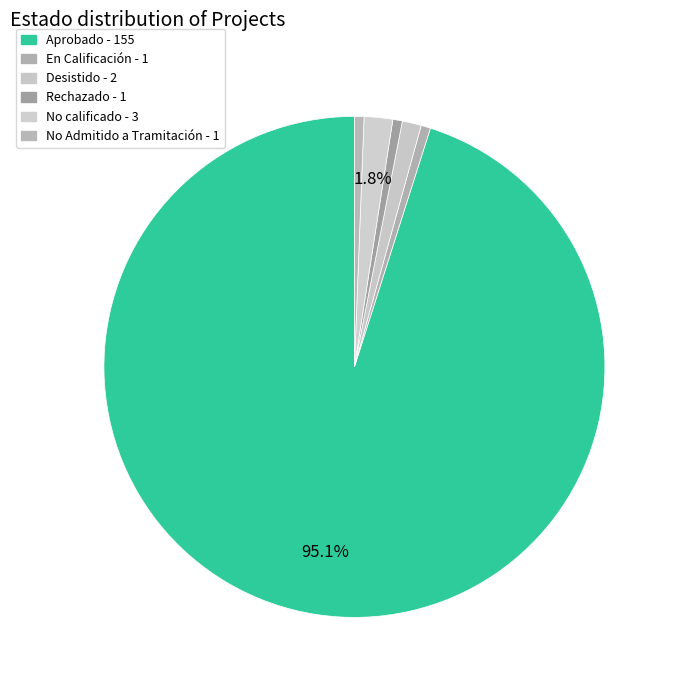

Combined, do No Admitido a Tramitación and Aprobado account for over 50%?

Yes